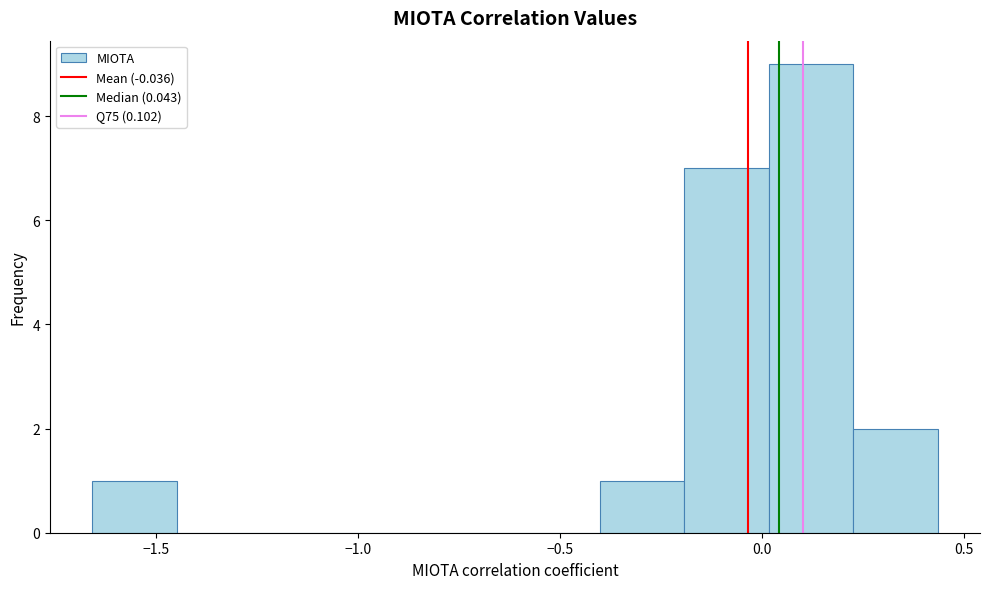

Over which range of the x-axis is the bar tallest?

0.00 to 0.25